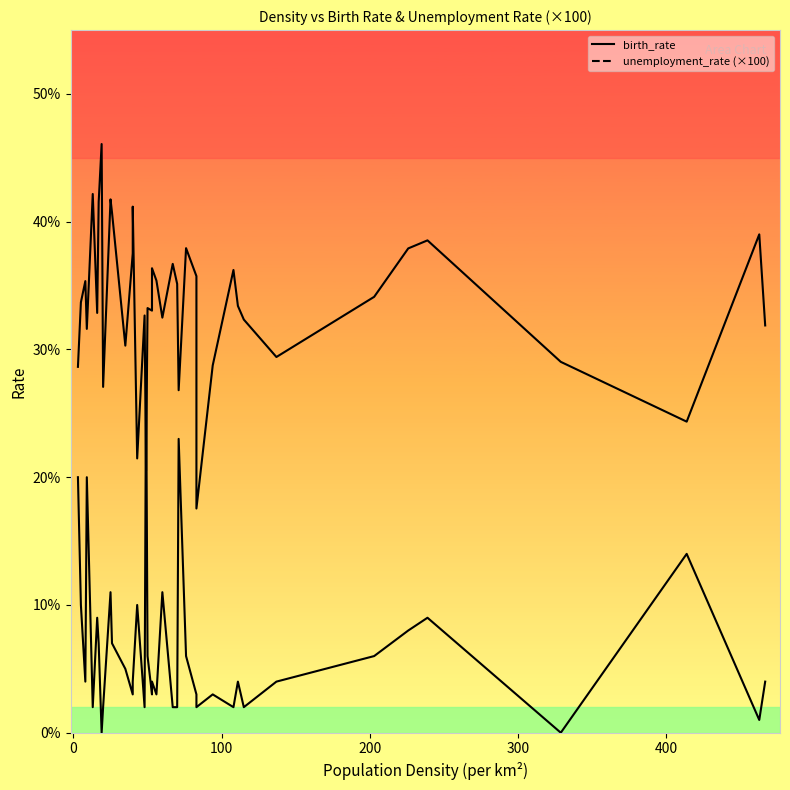

Is the value of birth_rate at 17 greater than the value of unemployment_rate (x100) at 15?

Yes